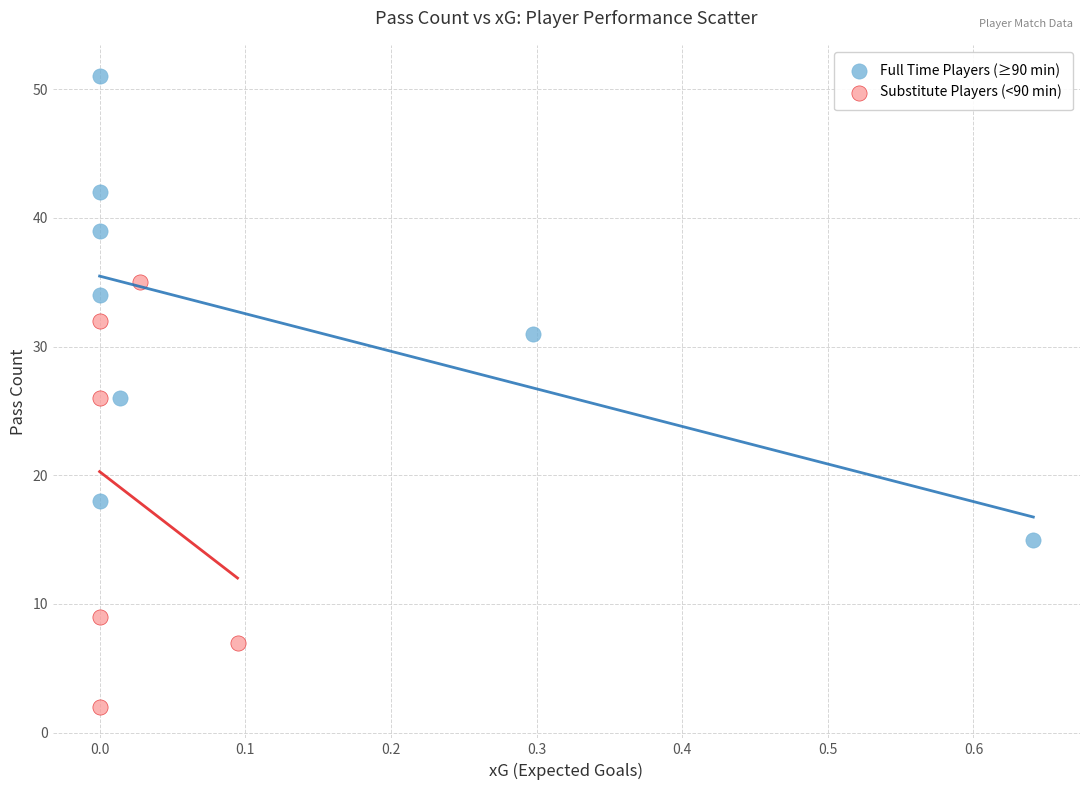

Which series contains the highest Y value?

Full Time Players (≥90 min)